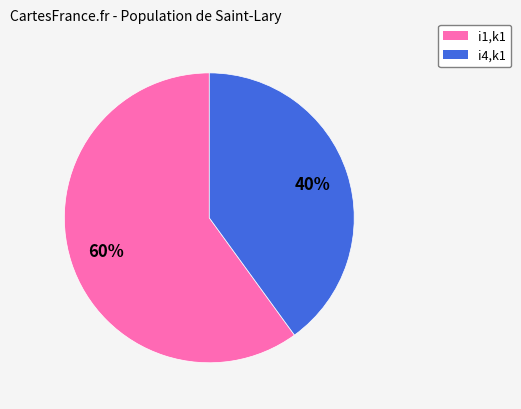

Does any single category account for the majority?

Yes